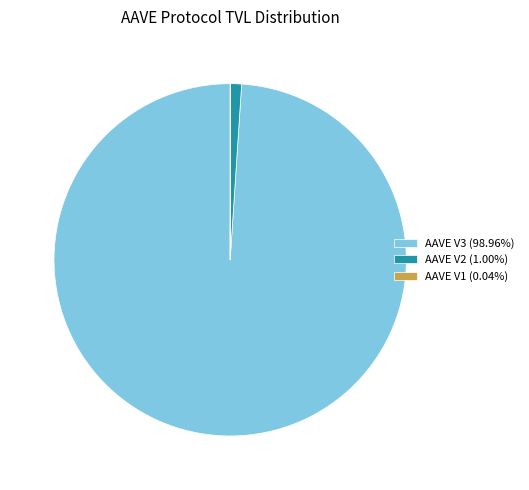

What is the ratio of the value at AAVE V3 (98.96%) to the value at AAVE V2 (1.00%)?

99.4